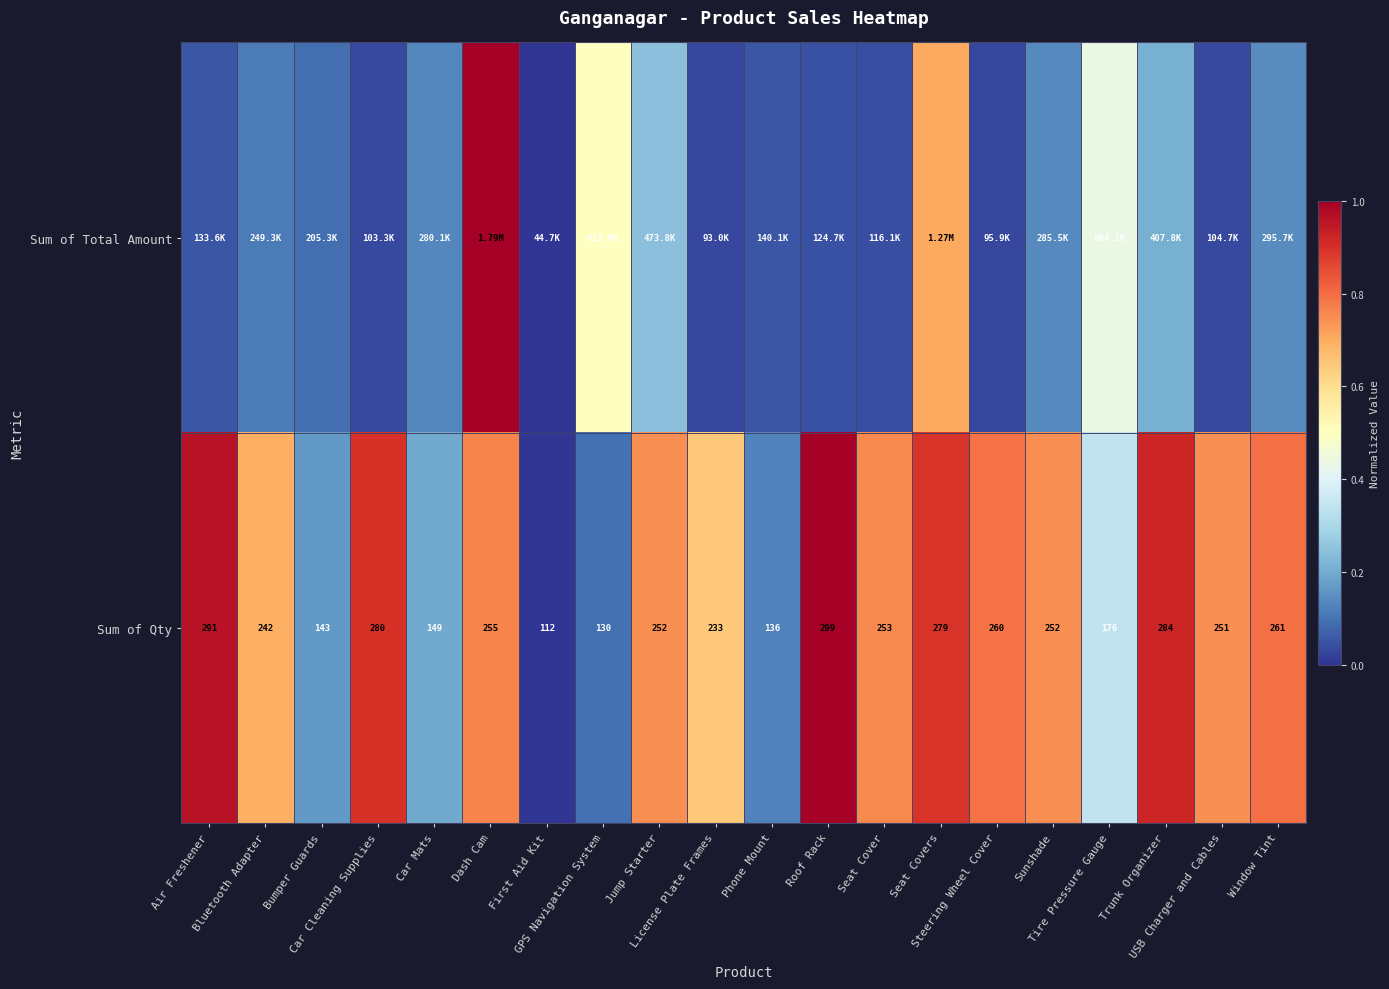

What is the difference between the maximum and minimum values in the Sum of Qty series?

1.0